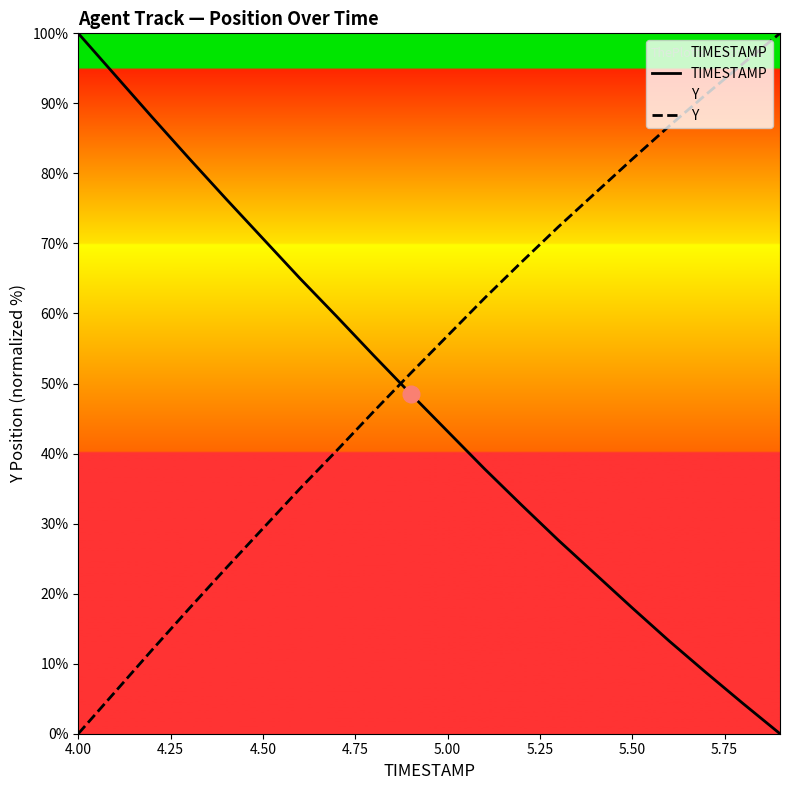

Rank the series at 4.50 from lowest to highest value.

Y, TIMESTAMP